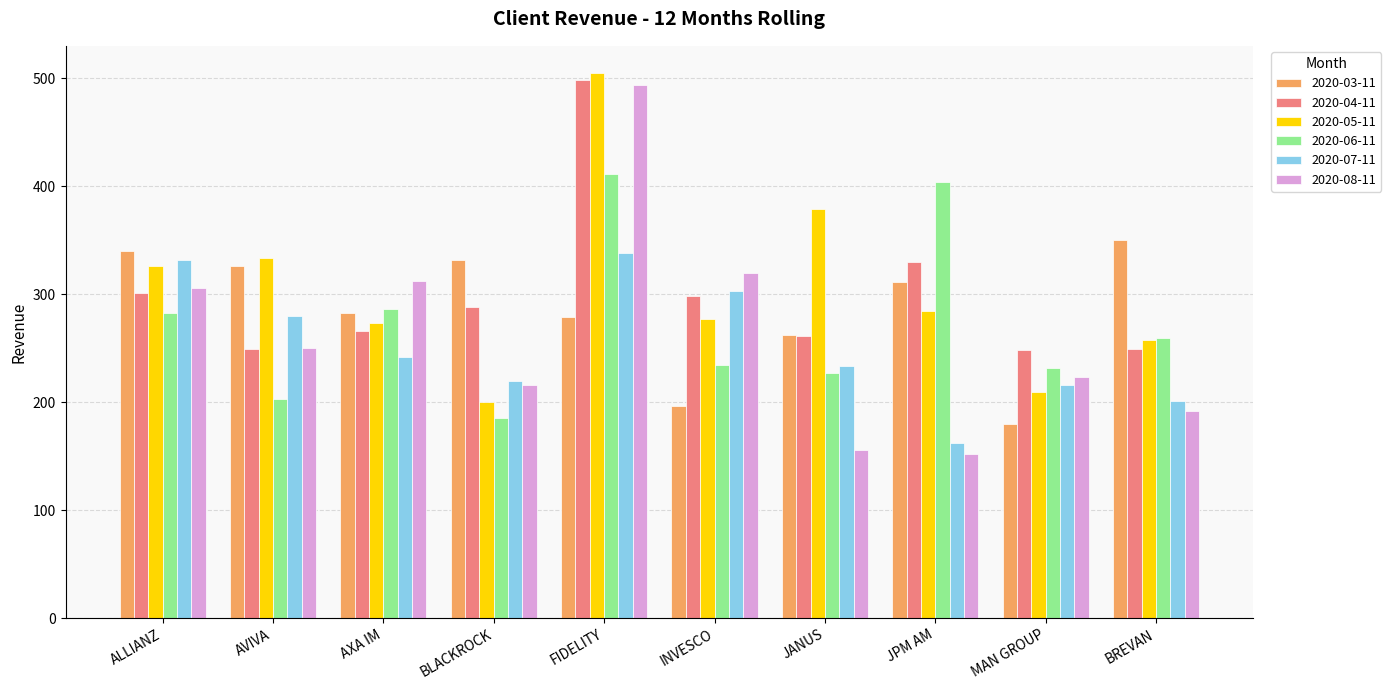

Which series has the largest range (max minus min)?

2020-08-11